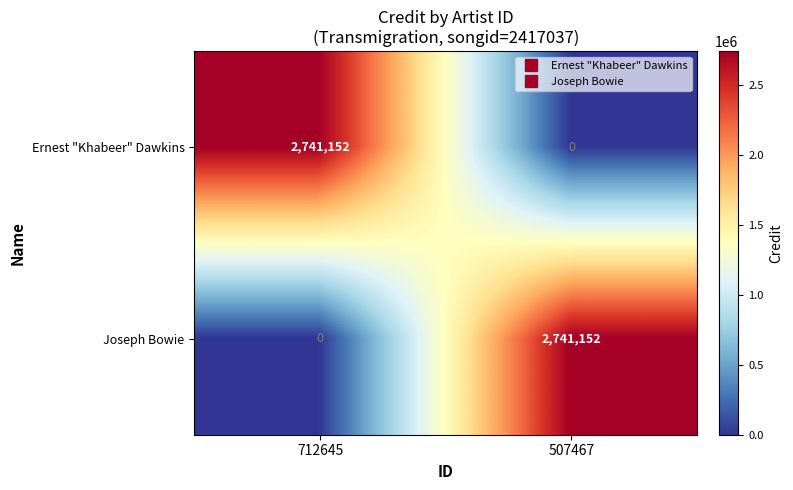

At which label is Joseph Bowie closest to 1370576?

712645